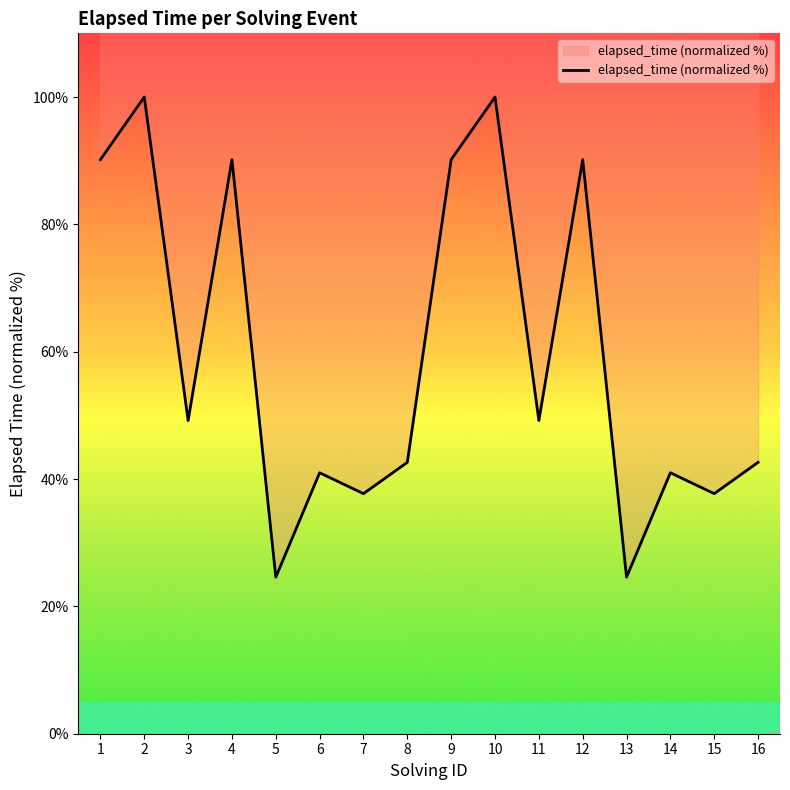

Where is the data nearest to the value 62?

3